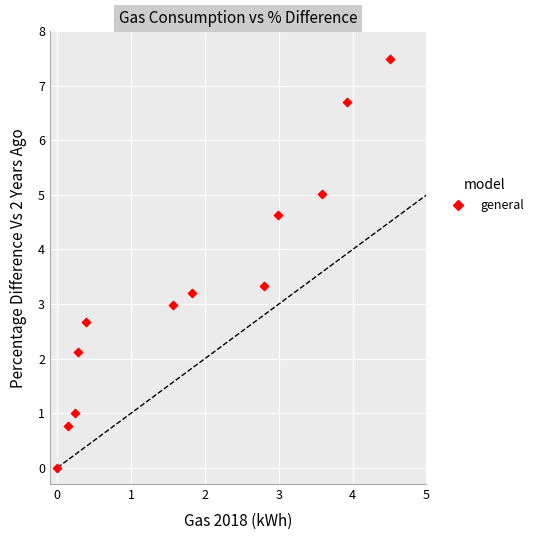

What is the range of X values (max minus min)?

4.5